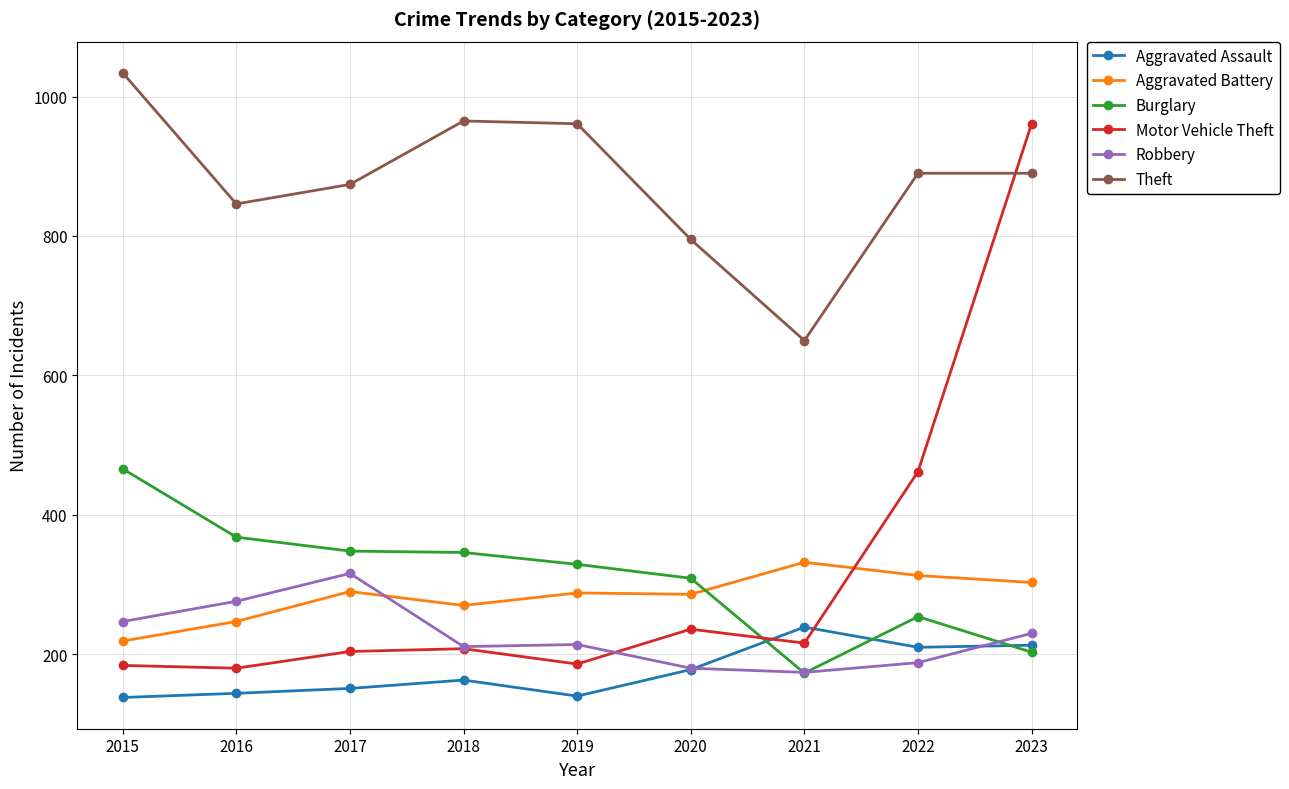

The Theft series shows 961 at 2019. True or false?

True